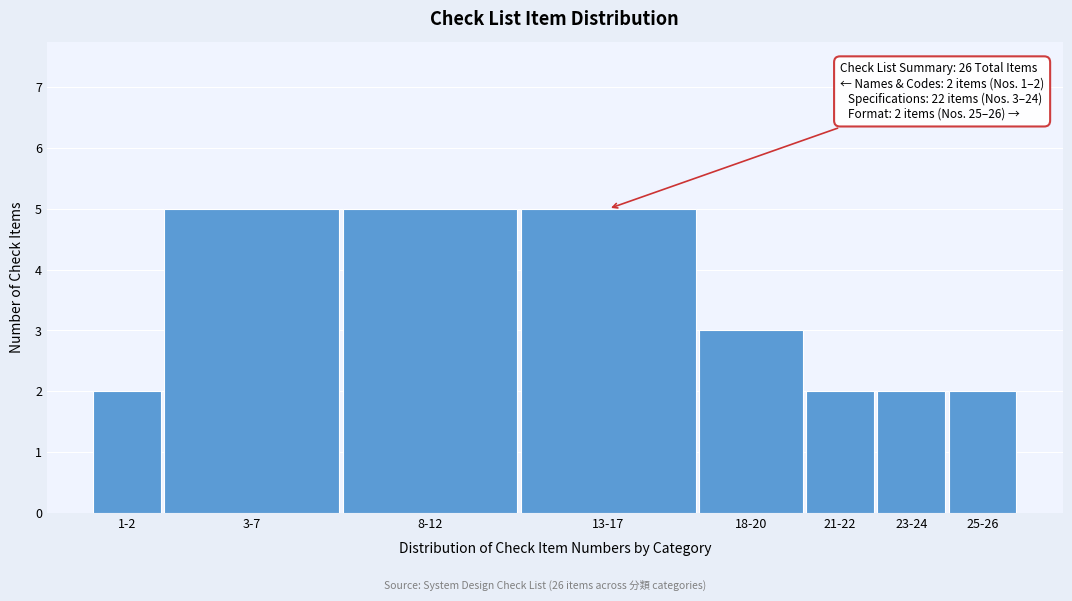

Reading right to left, list all the values displayed in this chart.

2	2	2	3	5	5	5	2